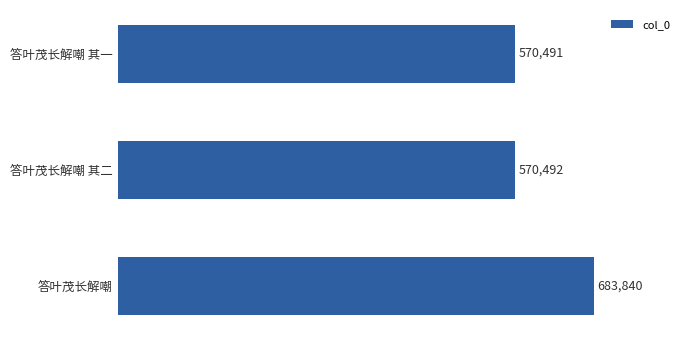

What is the greatest value displayed?

683840